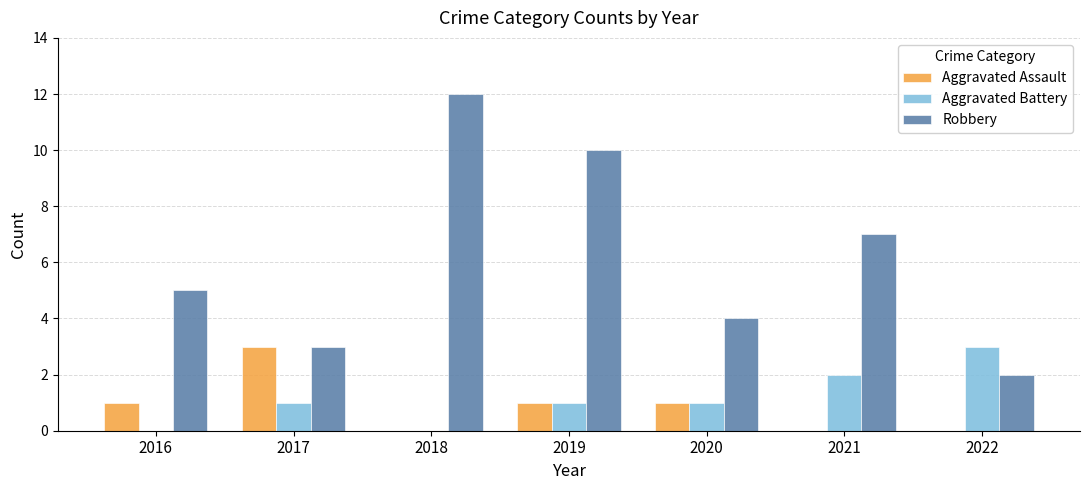

What is the sum of all Aggravated Battery values?

8